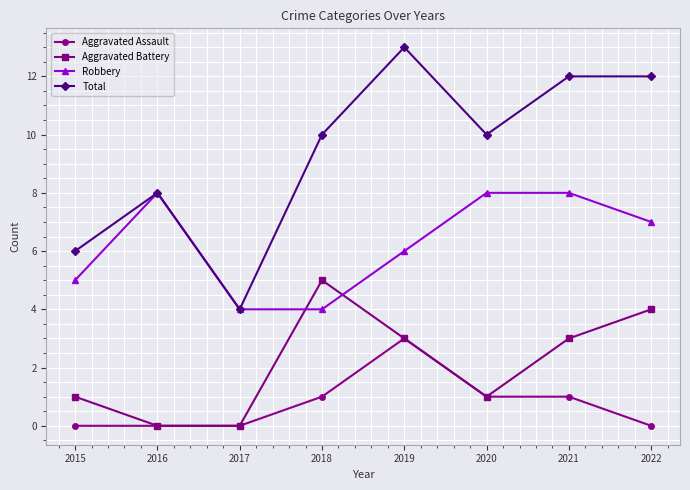

Is this an area chart (filled region under the line)?

No